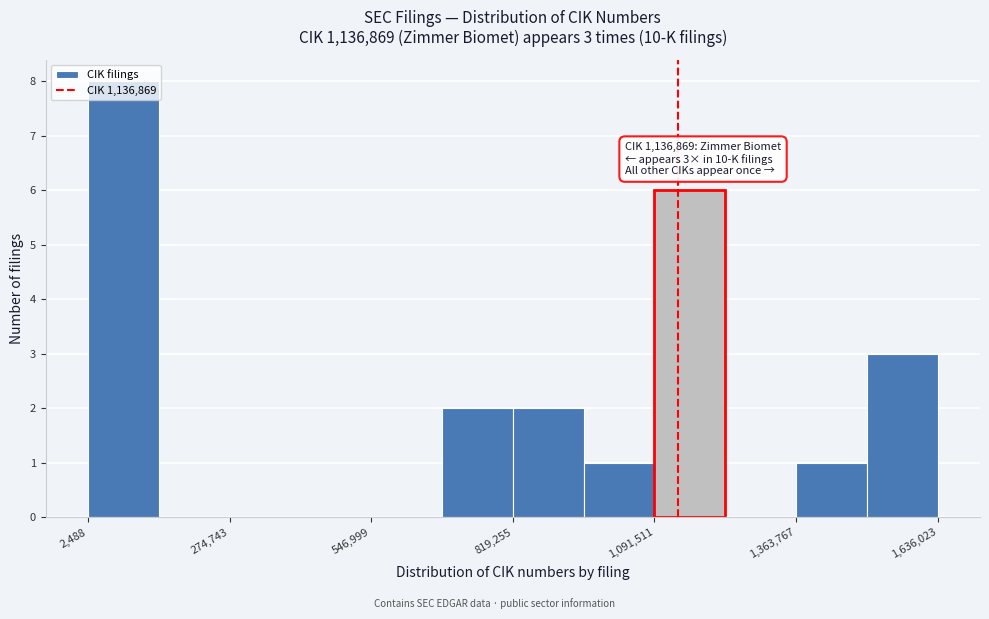

Read against the x-axis, roughly where is the centre of the tallest bar?

50000